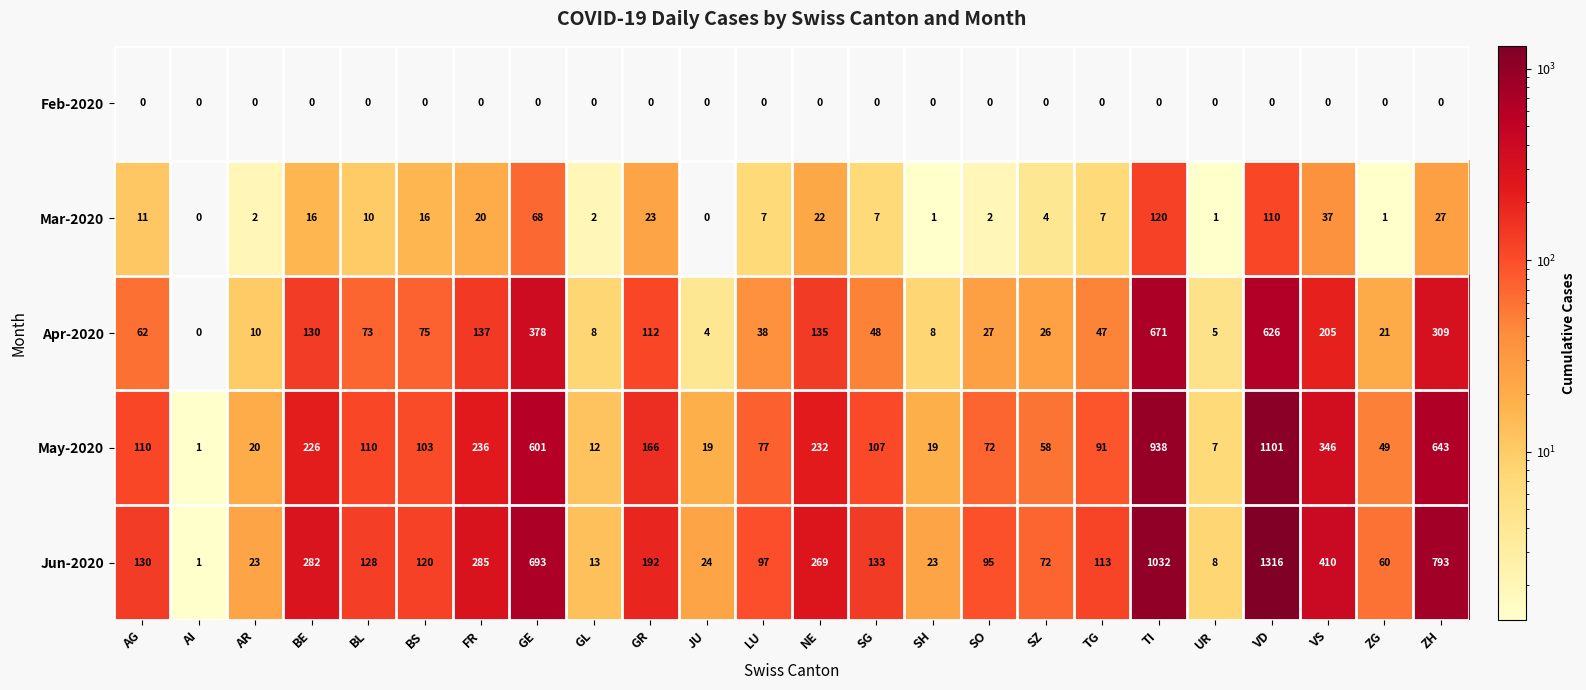

The value of Apr-2020 at LU is 22. True or false?

False